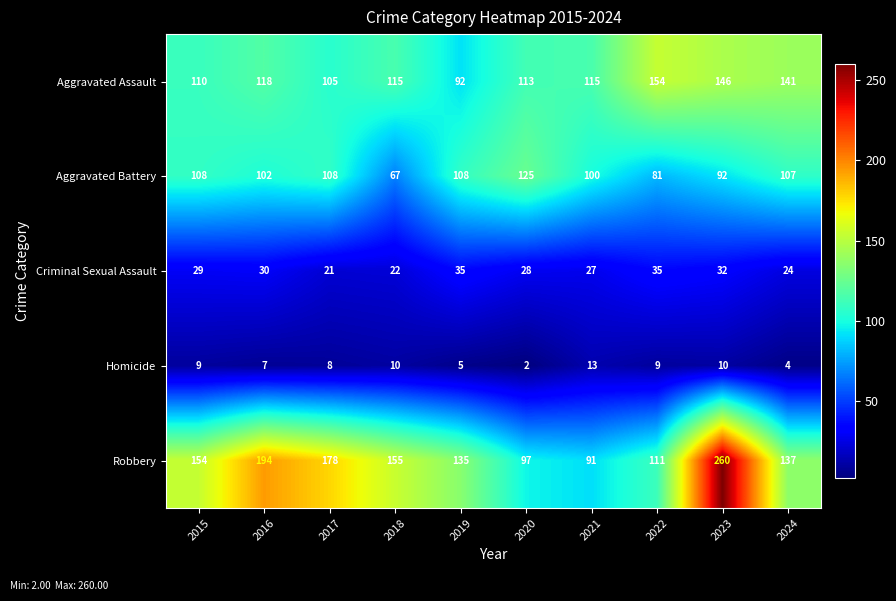

List the series in order of their peak value, highest first.

Robbery, Aggravated Assault, Aggravated Battery, Criminal Sexual Assault, Homicide